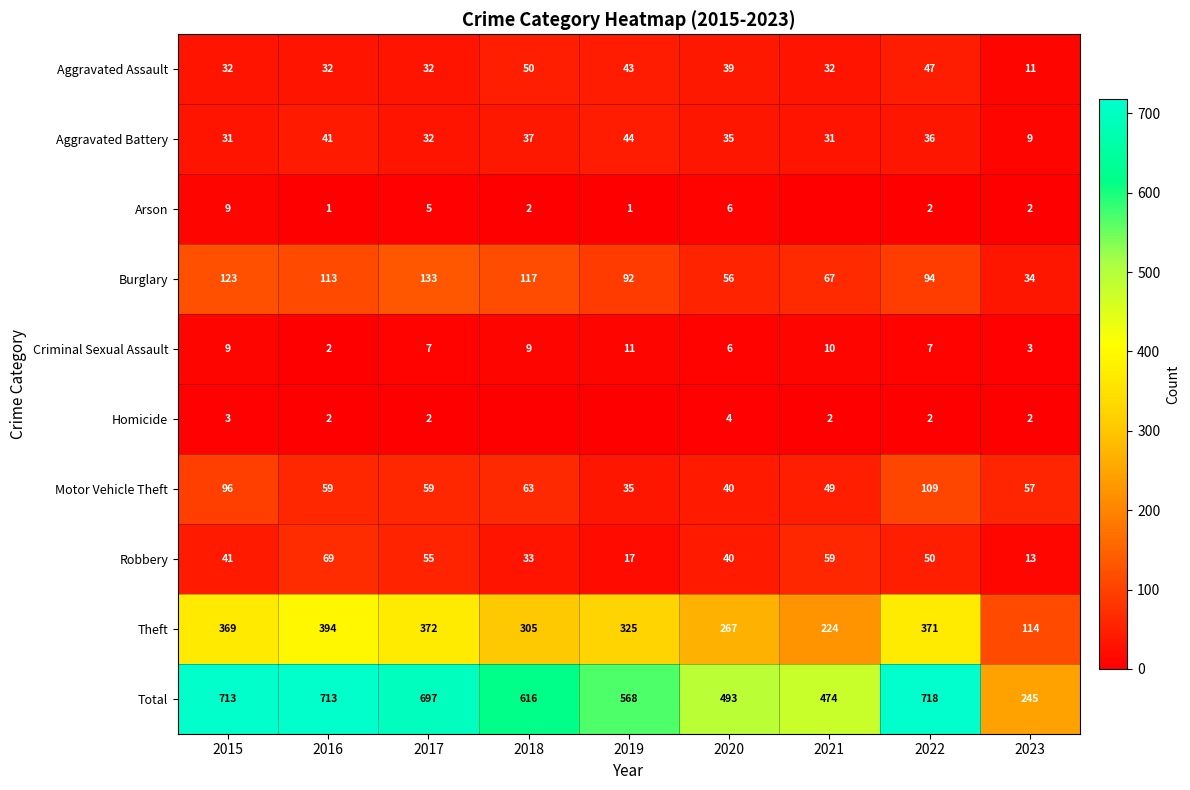

Is it true that Arson equals 2 at 2018?

True